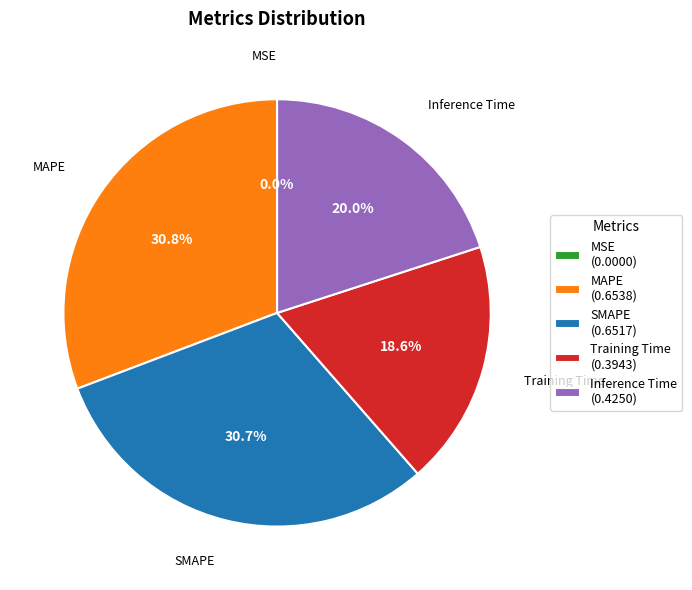

Is there a majority slice in this chart?

No